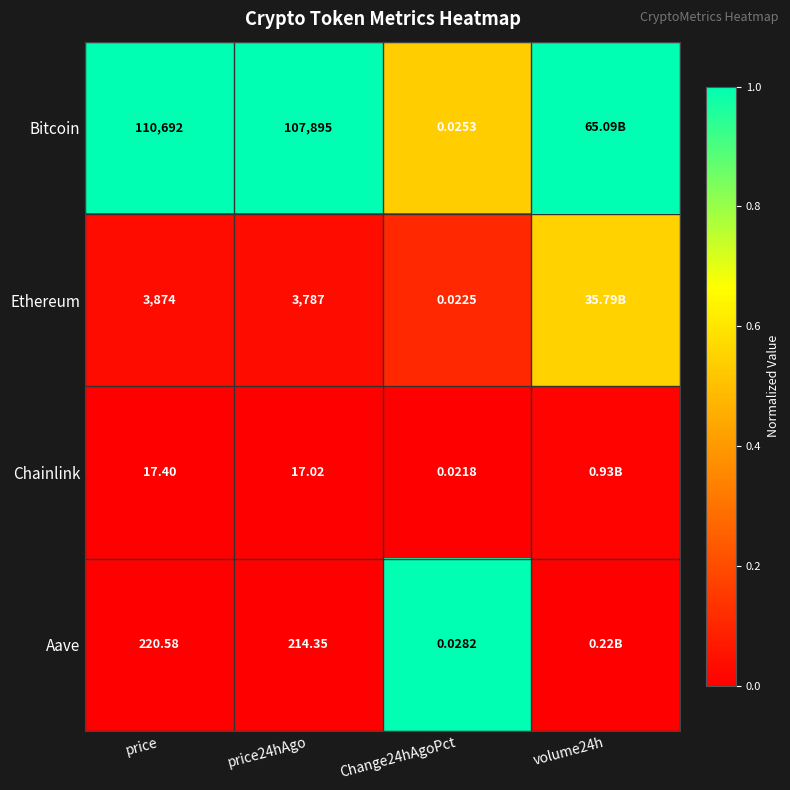

Which series changed the most between price and Change24hAgoPct?

Bitcoin